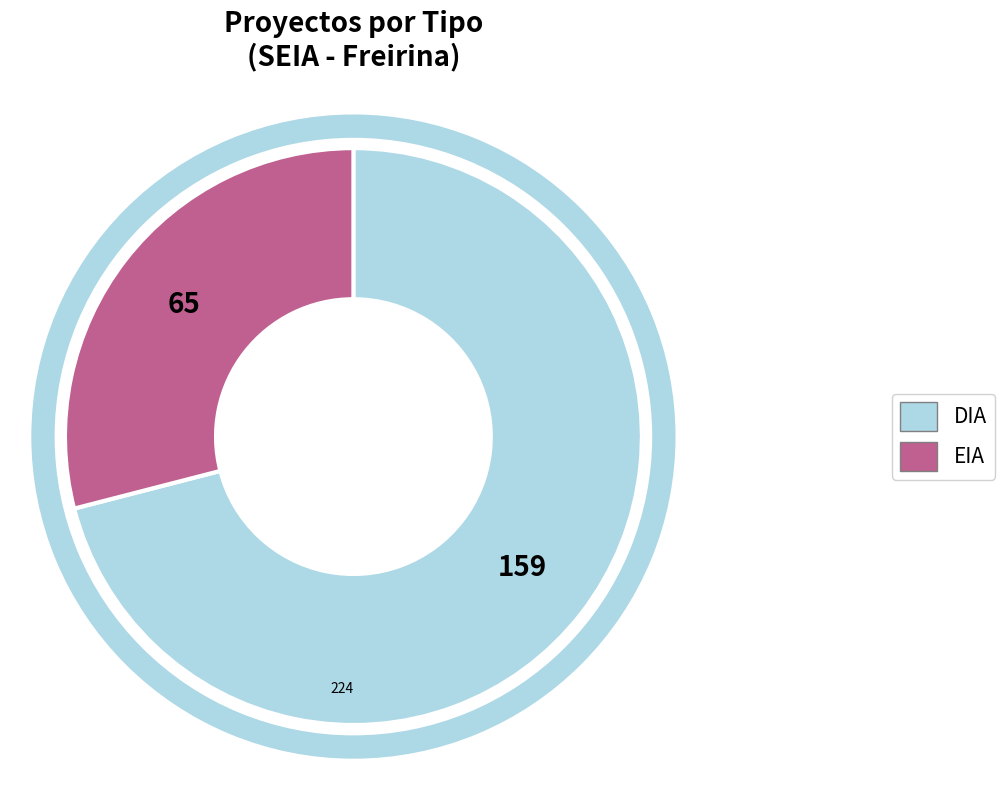

To the nearest percent, what is the difference between the largest and smallest slice percentages?

42%